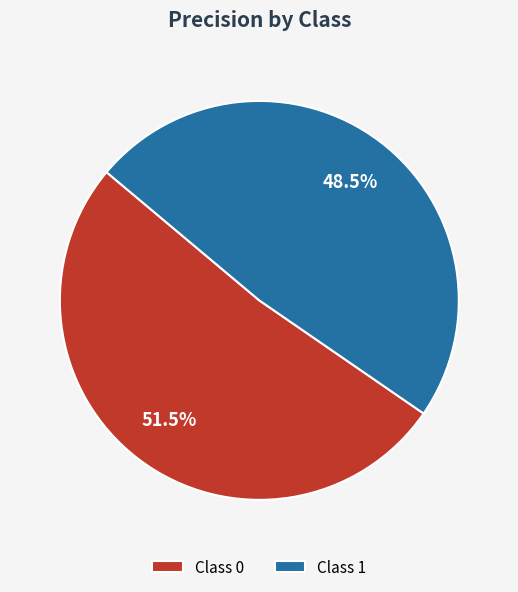

Is there a majority slice in this chart?

Yes